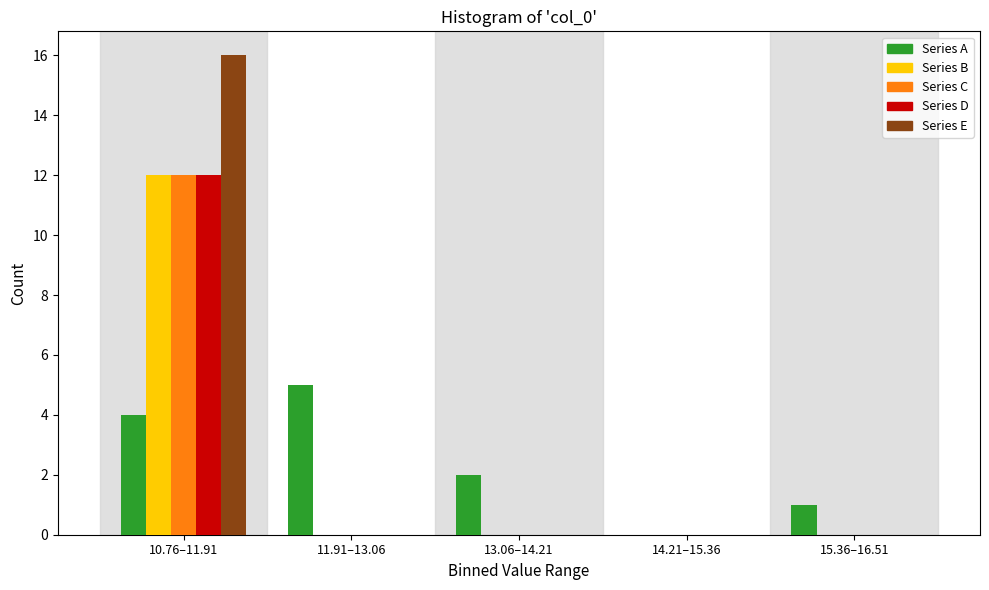

Reading left to right, transcribe all the data shown in this chart.

Series A: 10.76–11.91=4	11.91–13.06=5	13.06–14.21=2	14.21–15.36=0	15.36–16.51=1
Series B: 10.76–11.91=12	11.91–13.06=0	13.06–14.21=0	14.21–15.36=0	15.36–16.51=0
Series C: 10.76–11.91=12	11.91–13.06=0	13.06–14.21=0	14.21–15.36=0	15.36–16.51=0
Series D: 10.76–11.91=12	11.91–13.06=0	13.06–14.21=0	14.21–15.36=0	15.36–16.51=0
Series E: 10.76–11.91=16	11.91–13.06=0	13.06–14.21=0	14.21–15.36=0	15.36–16.51=0